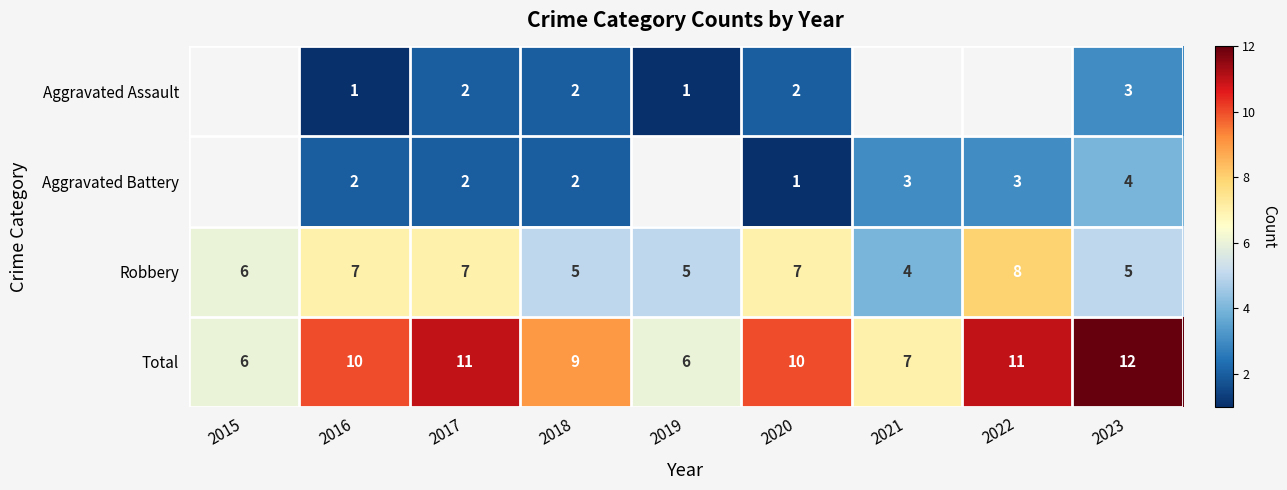

True or false: Robbery has a value of 7 at 2020.

True